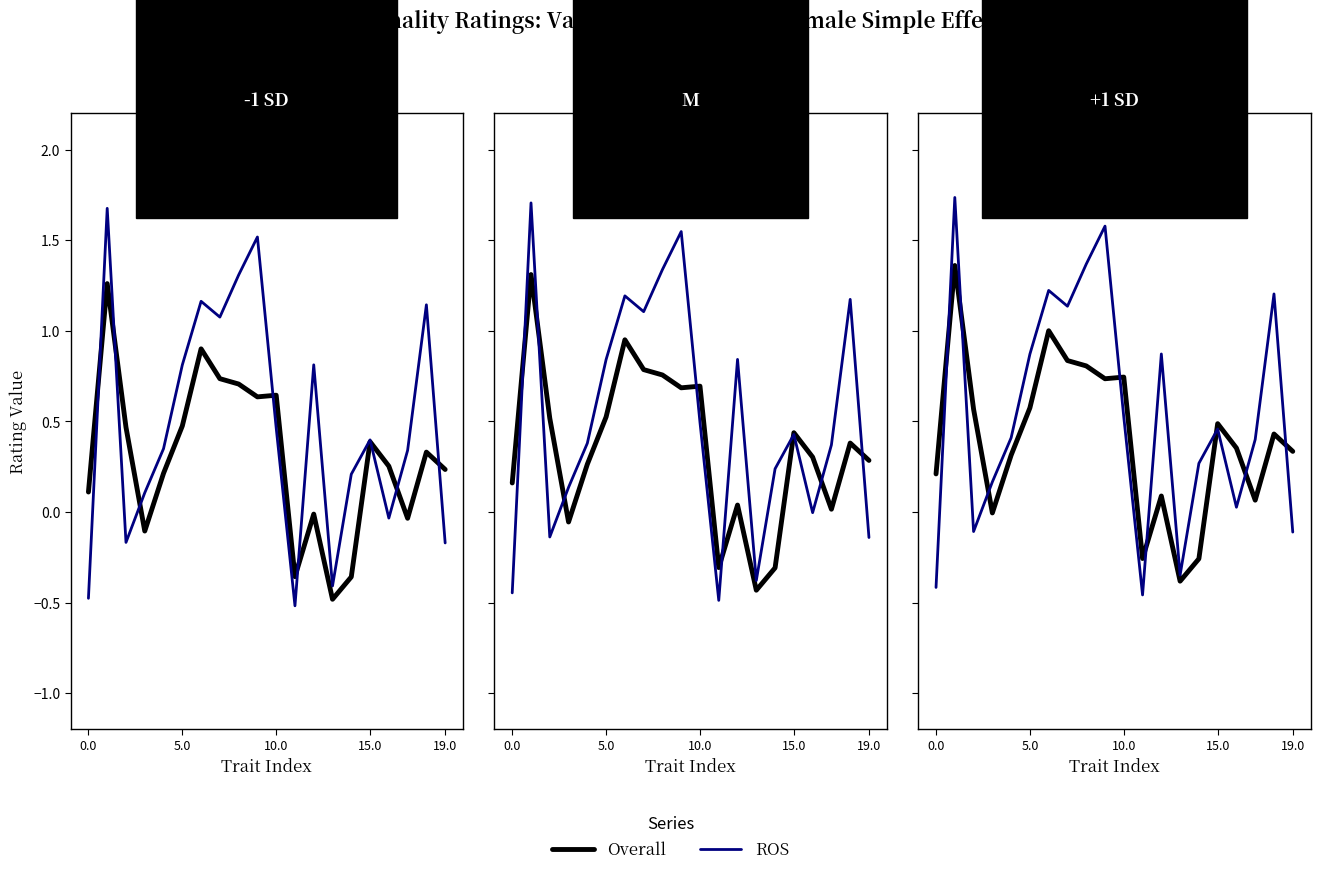

How many times do Overall and ROS cross each other?

8